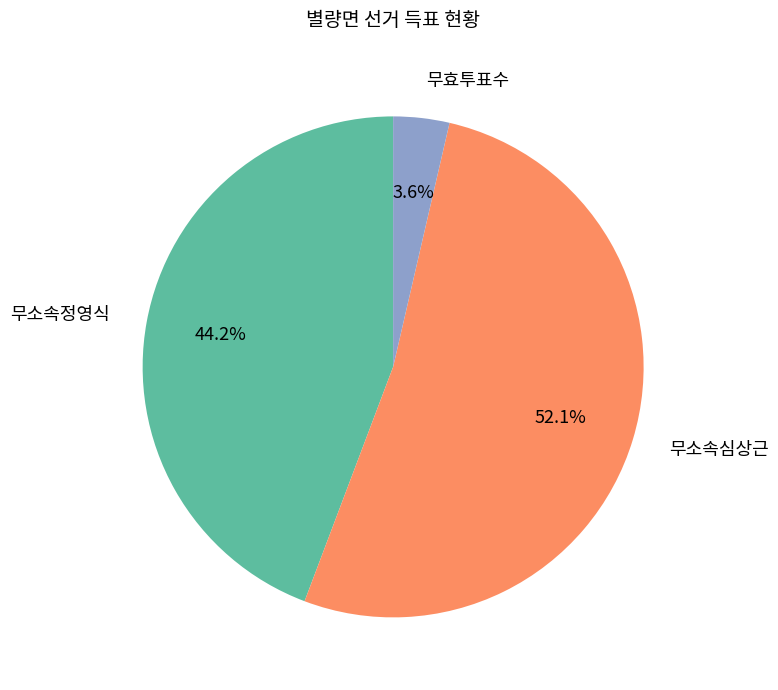

What percentage is the 무효투표수 slice, to the nearest percent?

4%